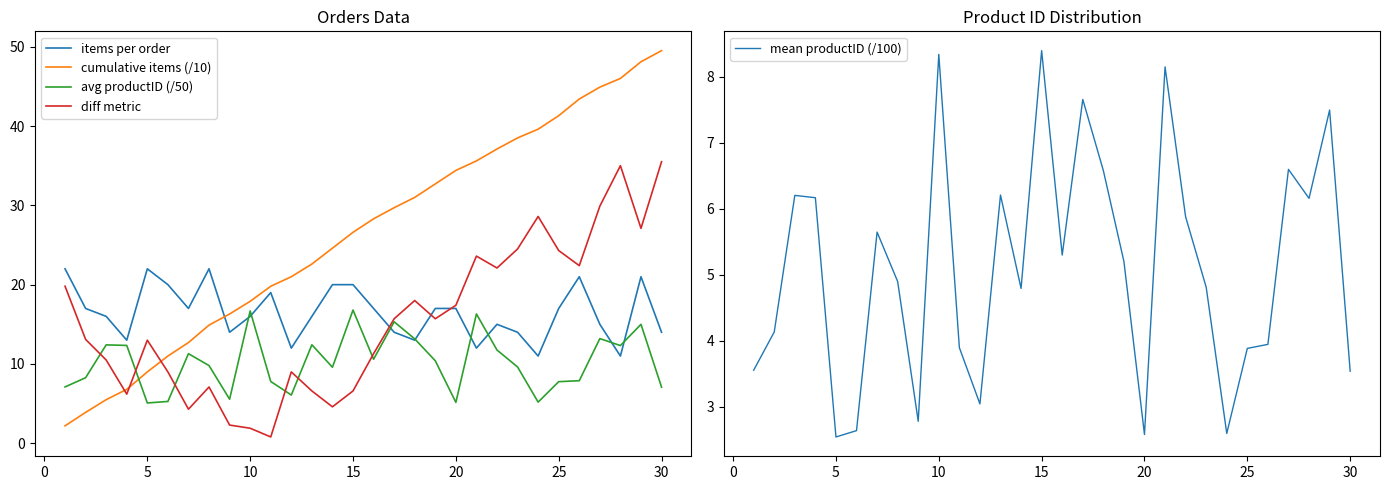

The diff metric series shows 8.7 at 5. True or false?

False